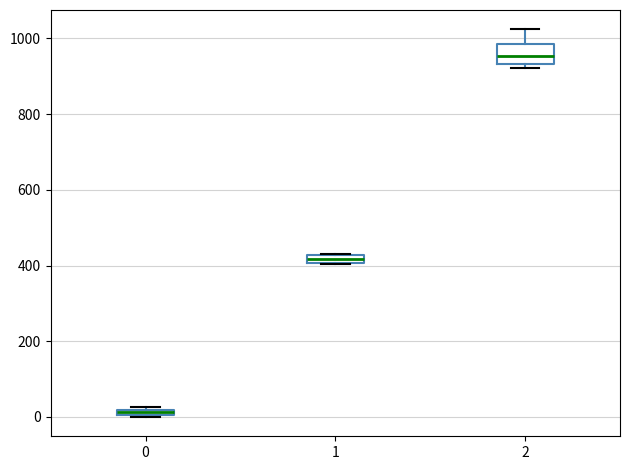

Which box is the tallest, from its lower edge to its upper edge?

2